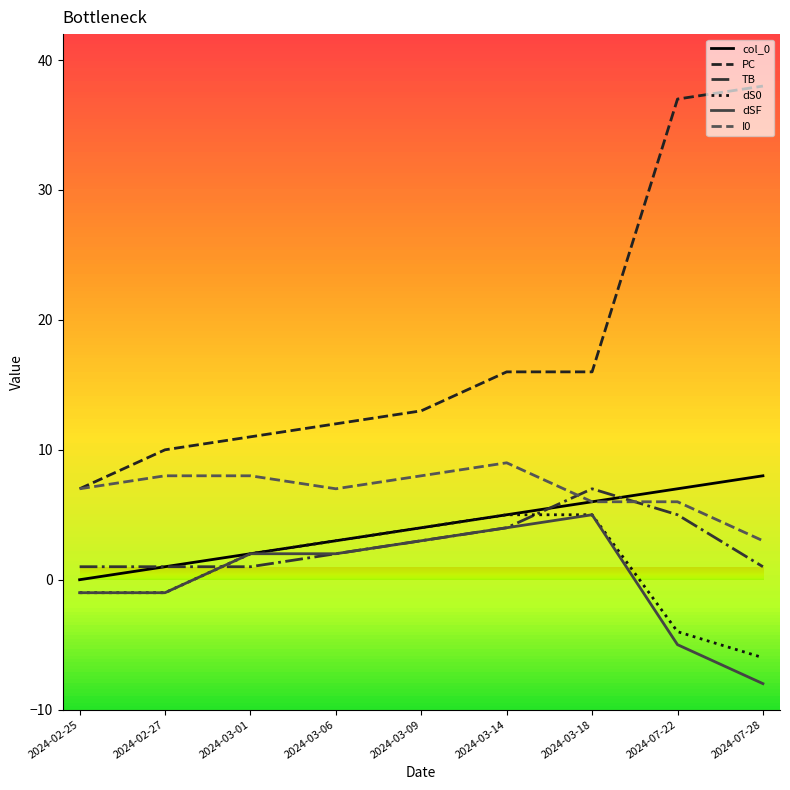

Does the chart display data point markers on the line(s)?

No